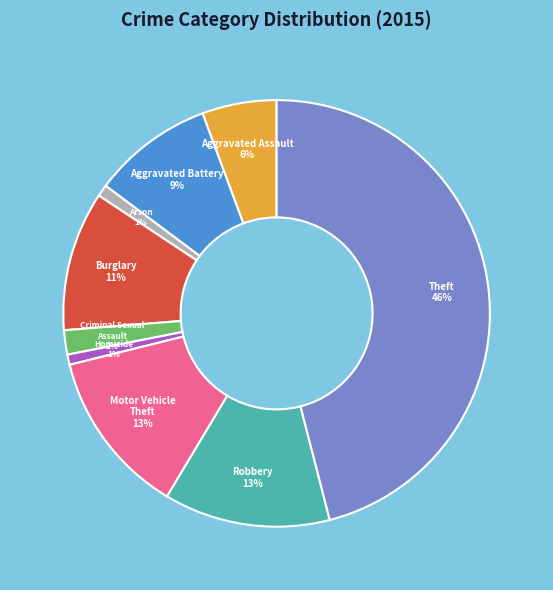

What percentage is the Homicide slice, to the nearest percent?

1%